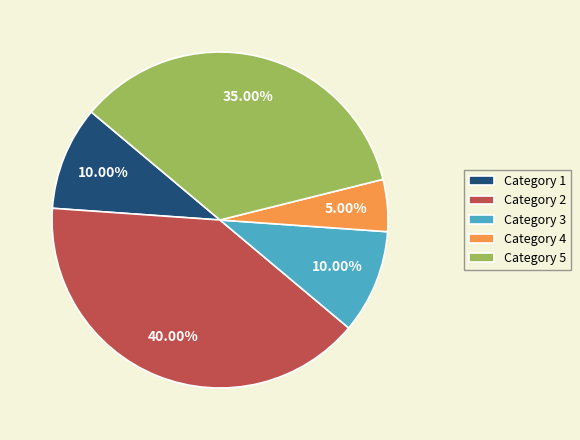

Which category has the biggest portion of the pie?

Category 2